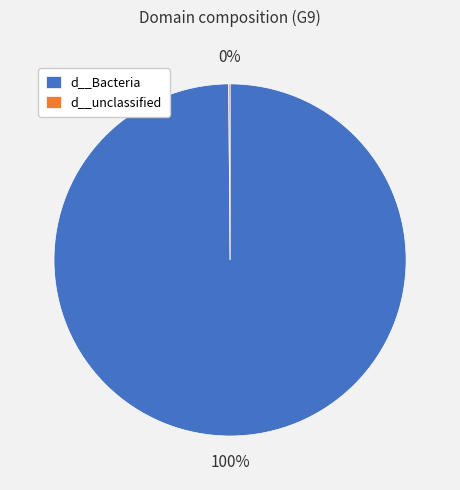

Does d__Bacteria account for over 50% of the chart?

Yes